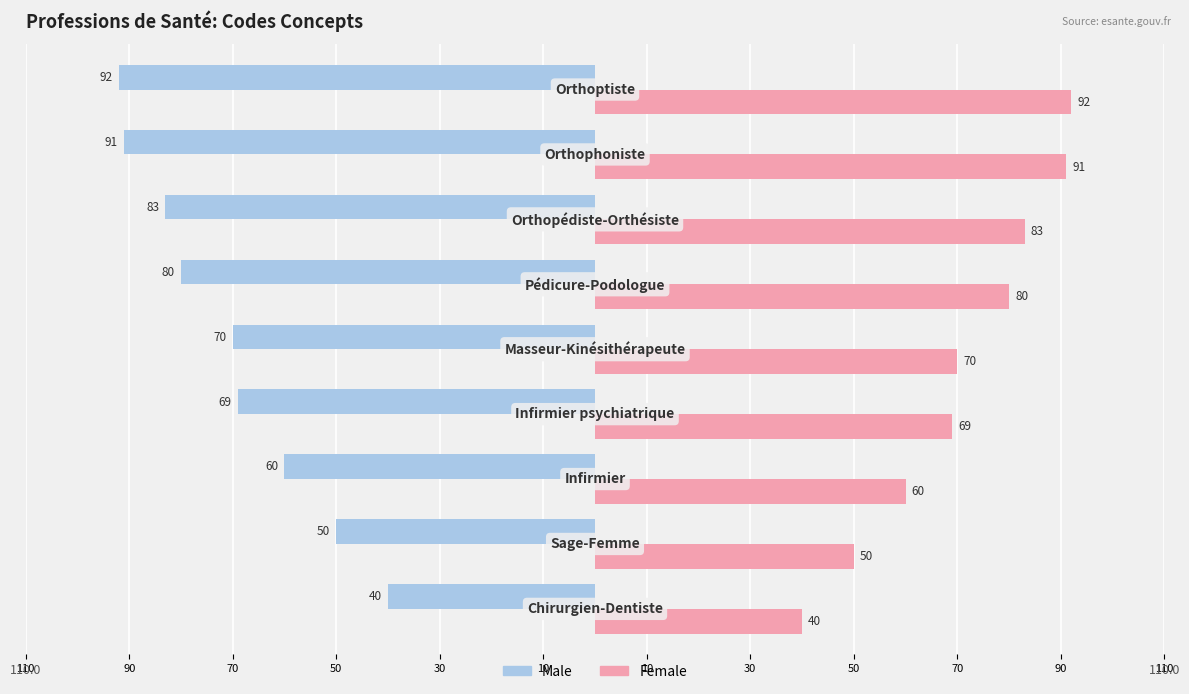

How many bars are there in total?

18